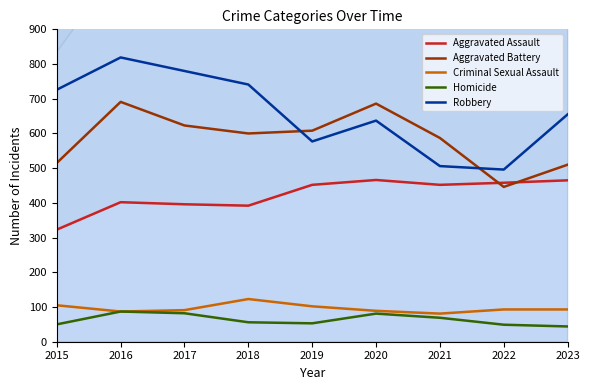

Reading left to right, what are all the values shown in this chart?

Aggravated Assault: 323	402	396	392	452	466	452	458	465
Aggravated Battery: 515	691	623	600	608	686	587	446	510
Criminal Sexual Assault: 105	87	91	123	102	89	81	93	93
Homicide: 50	87	82	56	53	81	69	49	44
Robbery: 726	819	780	741	577	637	506	496	655